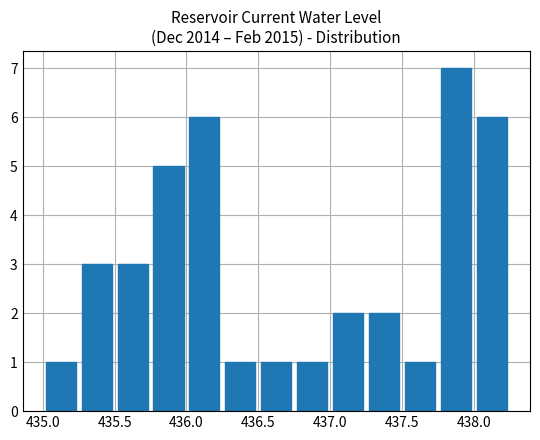

What is the maximum value shown in the chart?

7